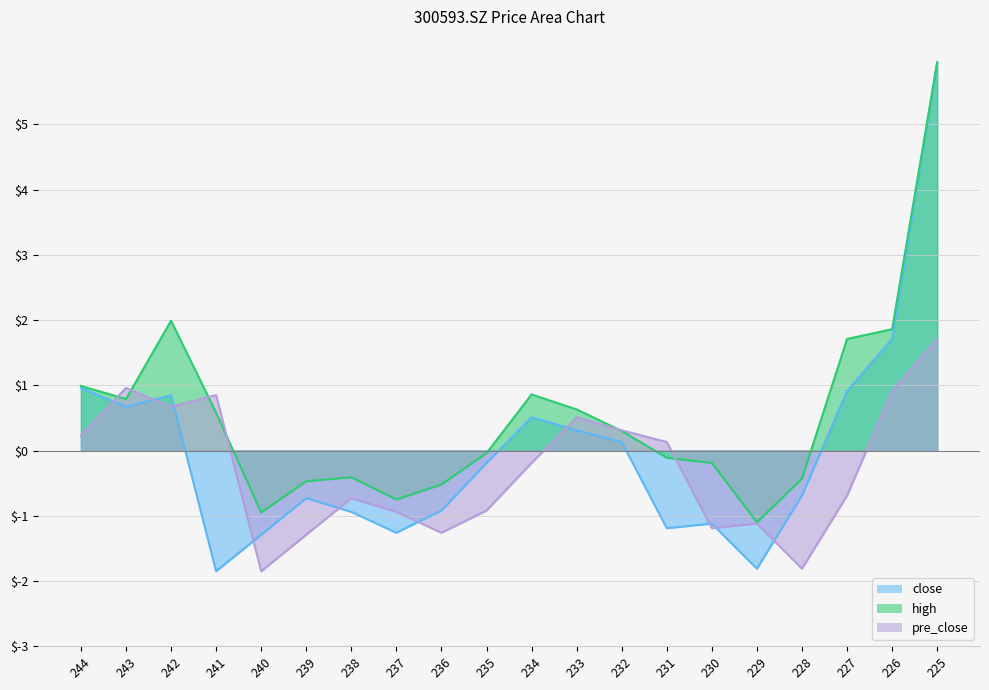

Which series changed the most between 240 and 235?

close